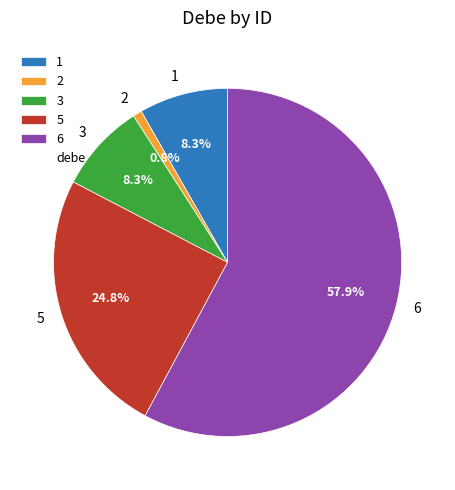

How many slices are in this pie chart?

5